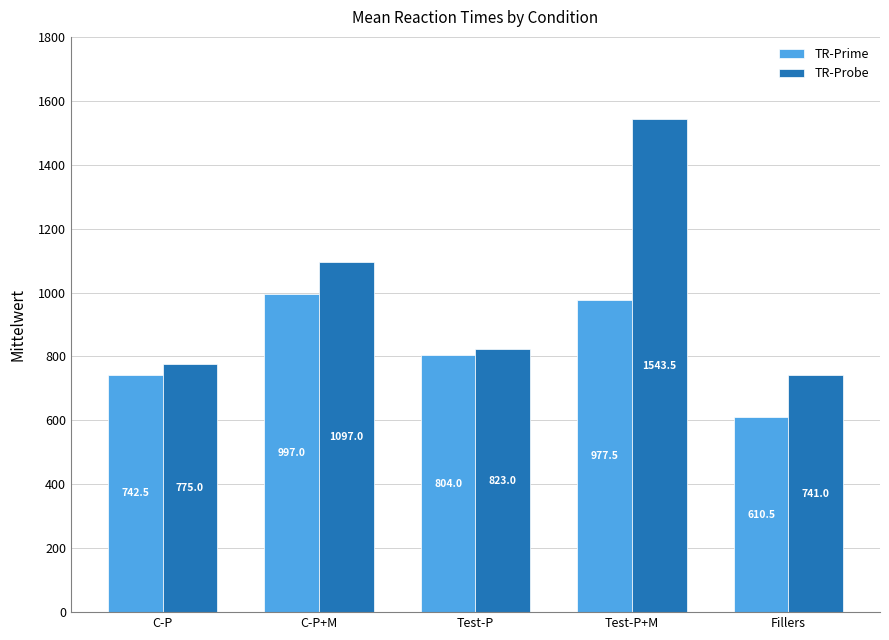

Is the value of TR-Prime at C-P greater than the value of TR-Probe at C-P?

No